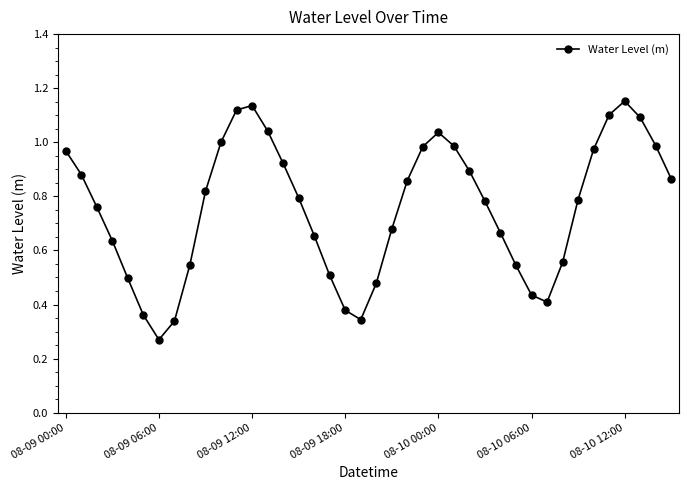

What is the sum of all values?

30.2